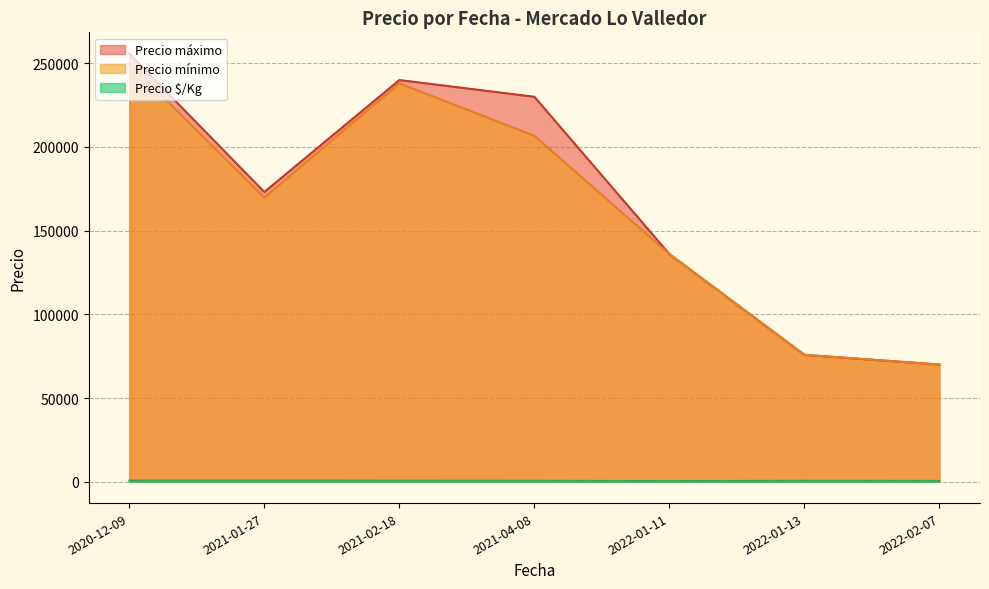

Where does the Precio $/Kg series first go above 600?

2020-12-09